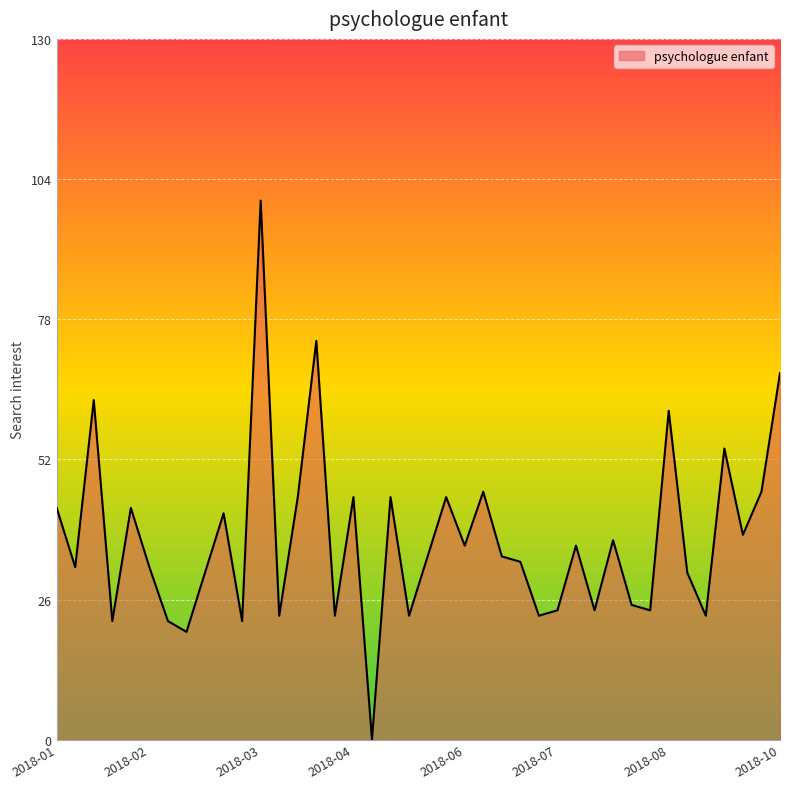

What is the greatest value displayed?

100